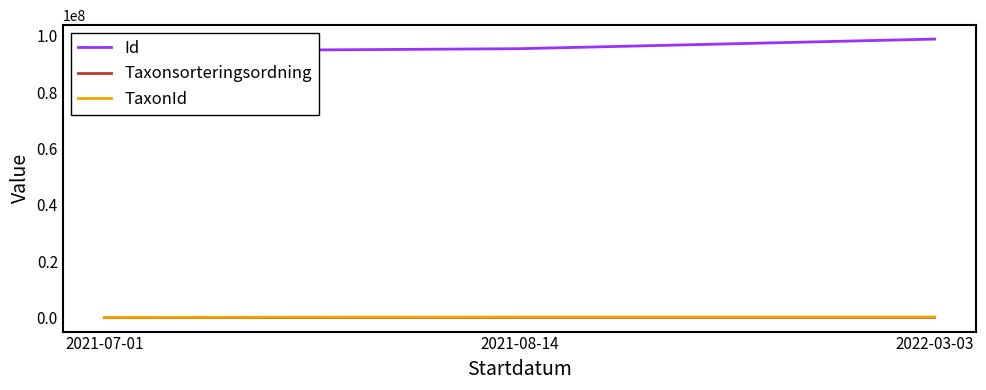

List the series in order of their peak value, lowest first.

Taxonsorteringsordning, TaxonId, Id